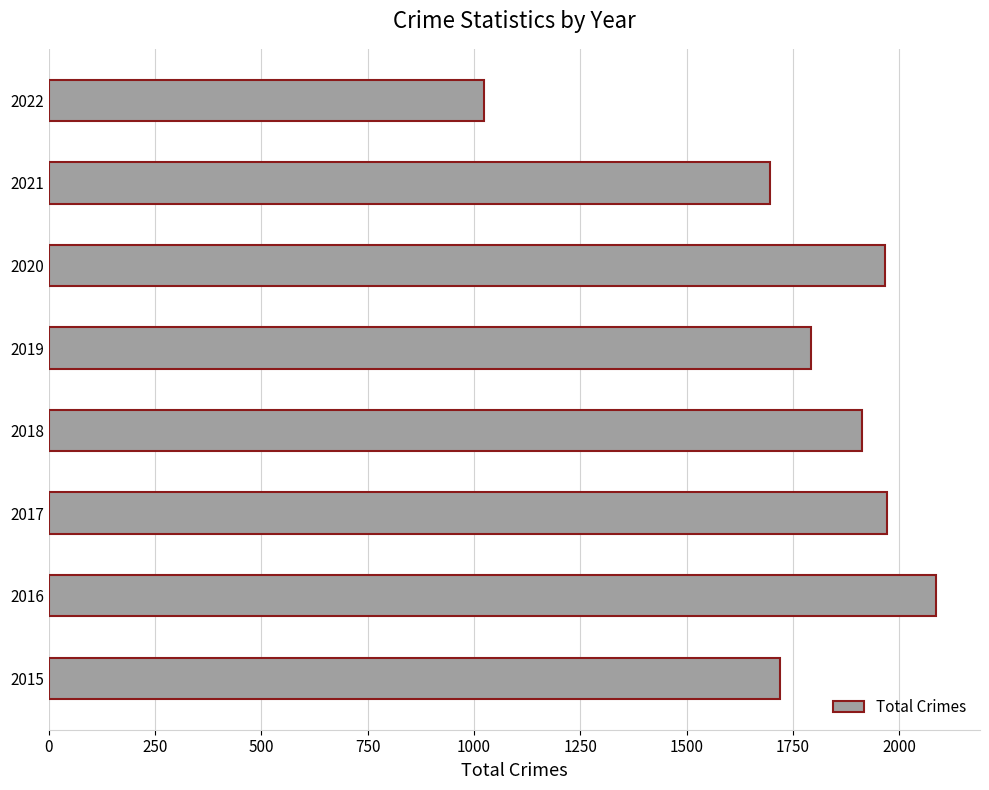

What is the change in value from 2017 to 2022?

-948